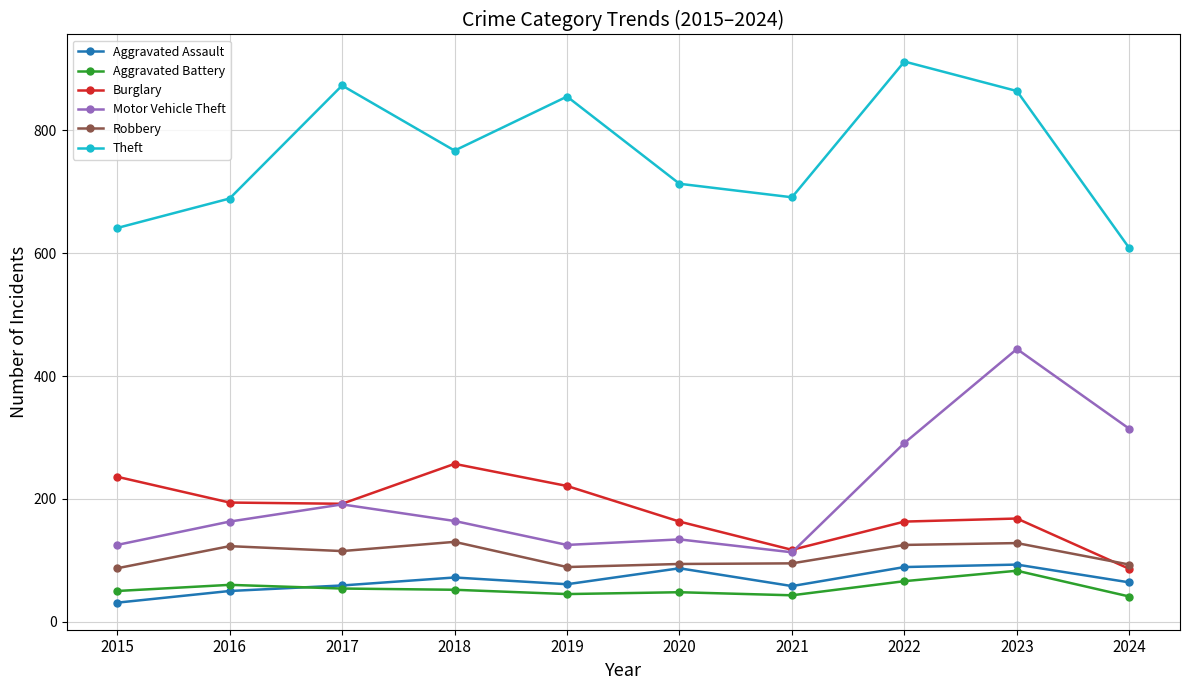

True or false: Robbery and Theft cross at least once.

False